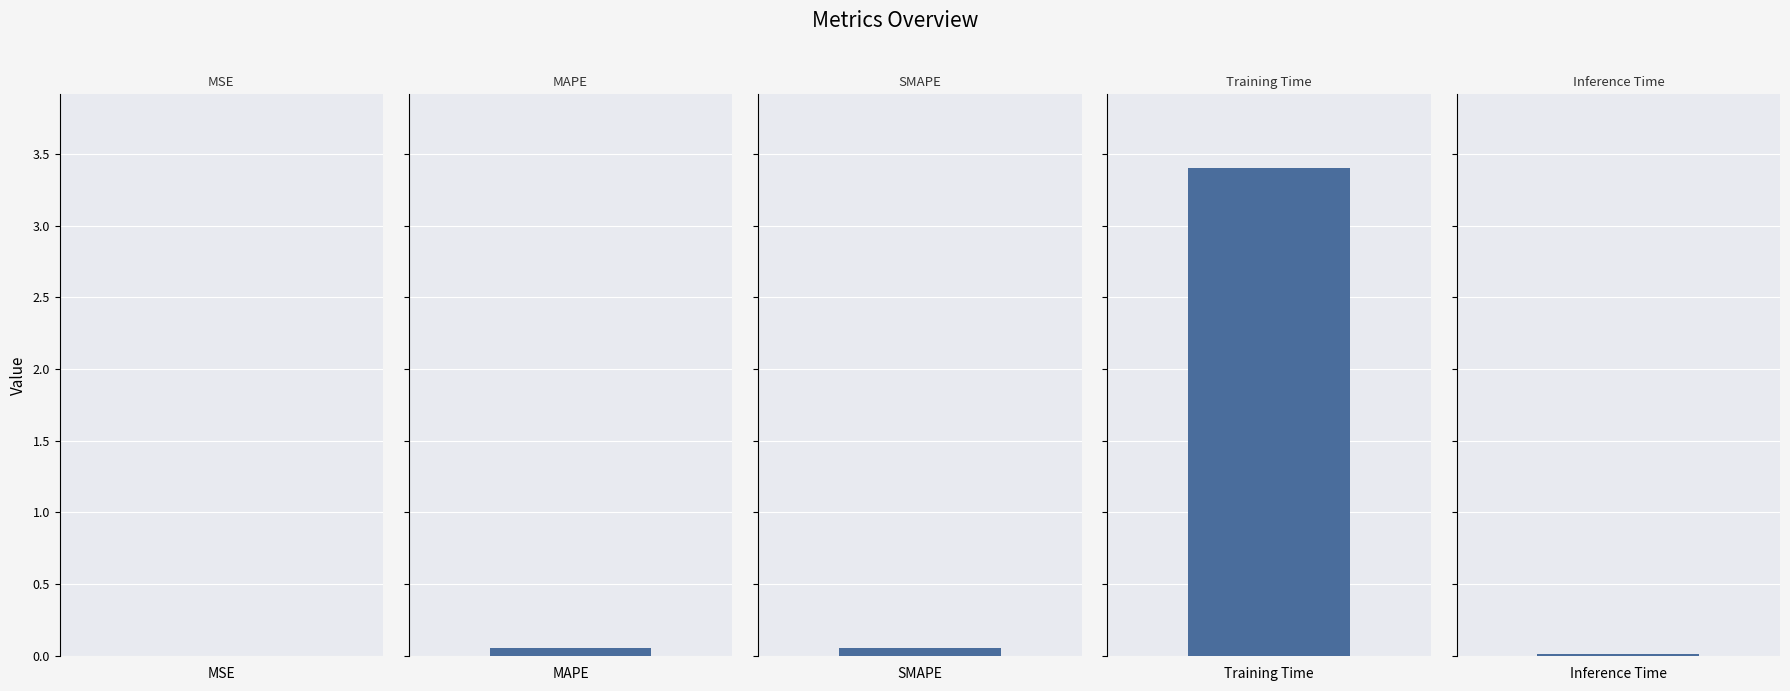

What is the label of the 2nd bar from the right?

Training Time